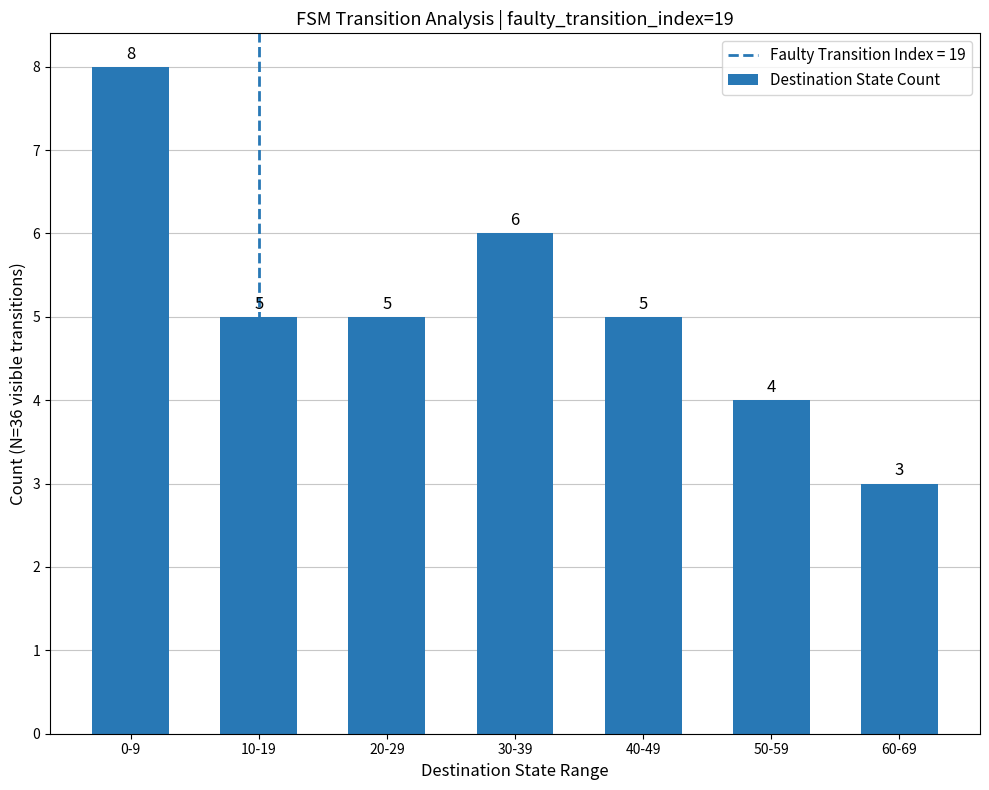

Count the number of categories in the chart.

7